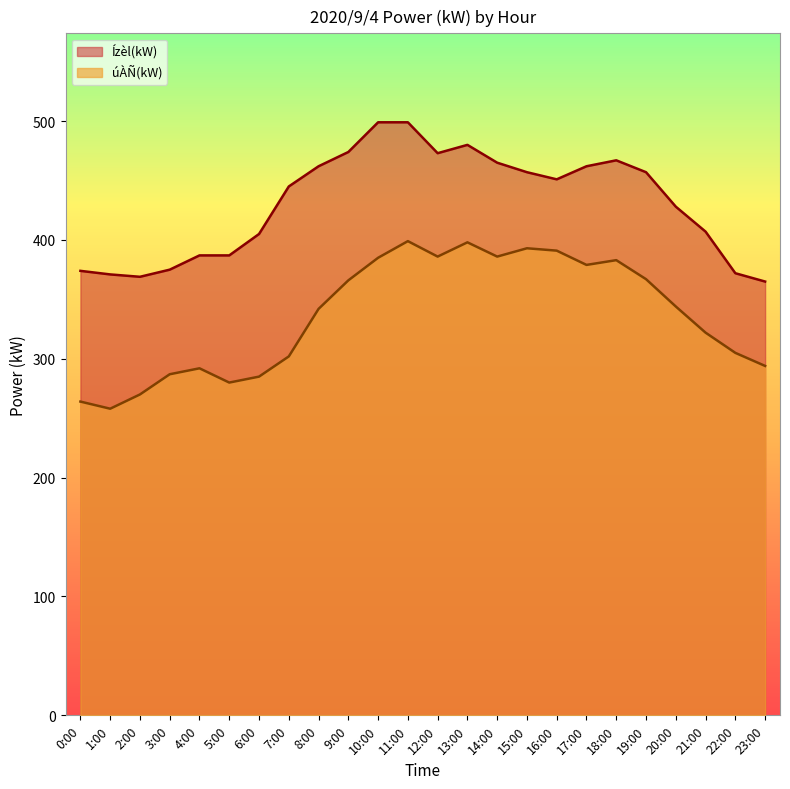

In Ízèl(kW), how many points are lower than both neighbors (excluding endpoints)?

3